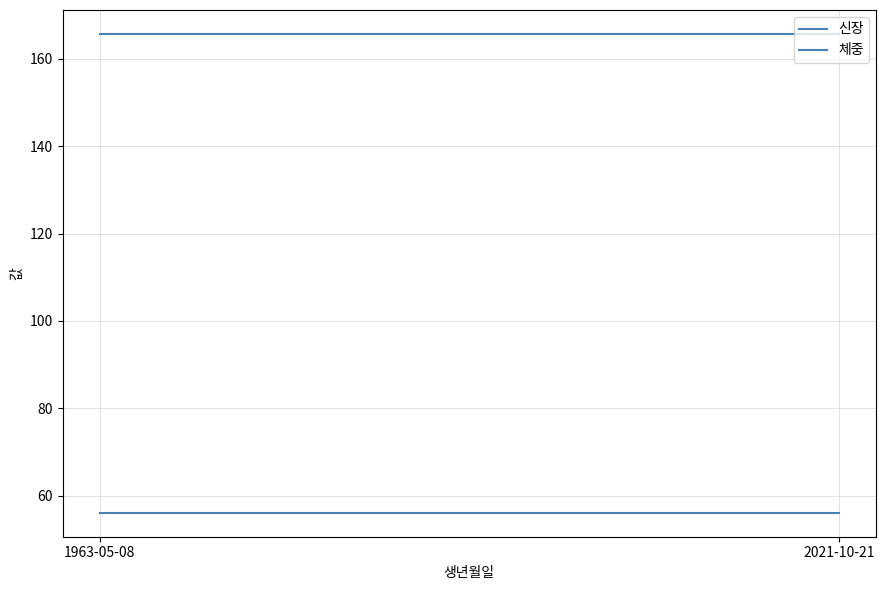

Reading left to right, transcribe all the data shown in this chart.

신장: 1963-05-08=165.7	2021-10-21=165.7
체중: 1963-05-08=56.1	2021-10-21=56.1